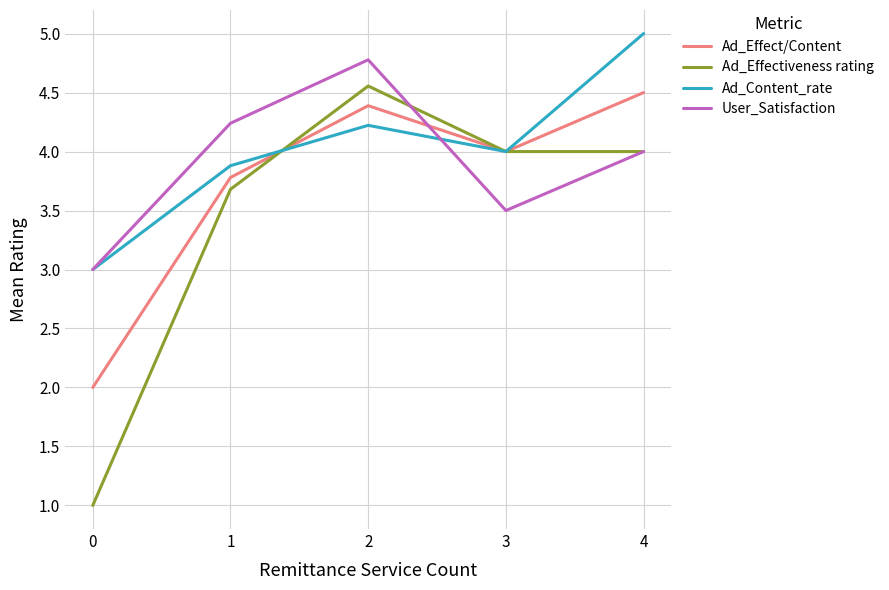

What is the difference between the highest and lowest values at 3?

0.5